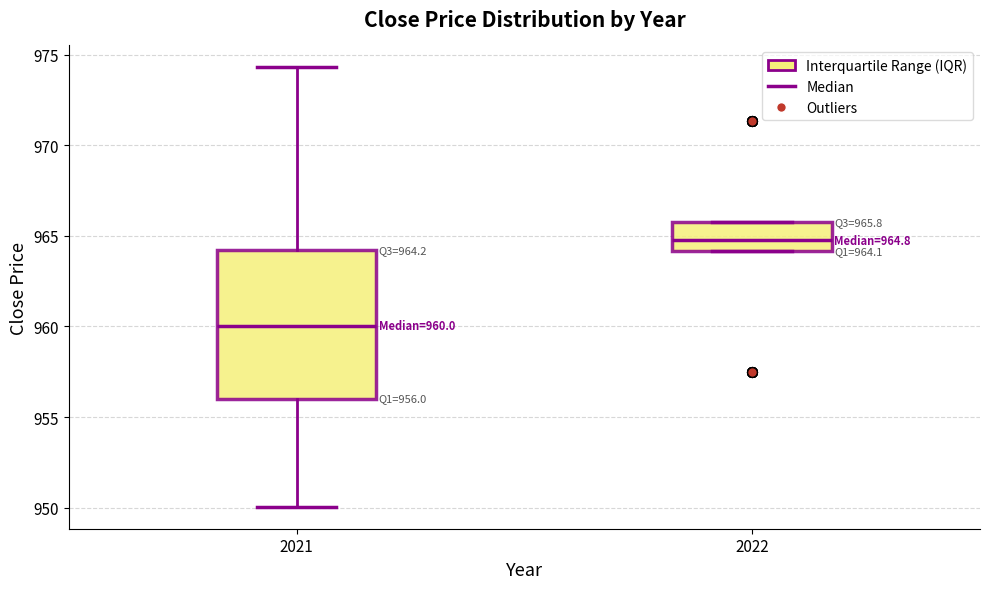

Which box's median line is the highest?

2022